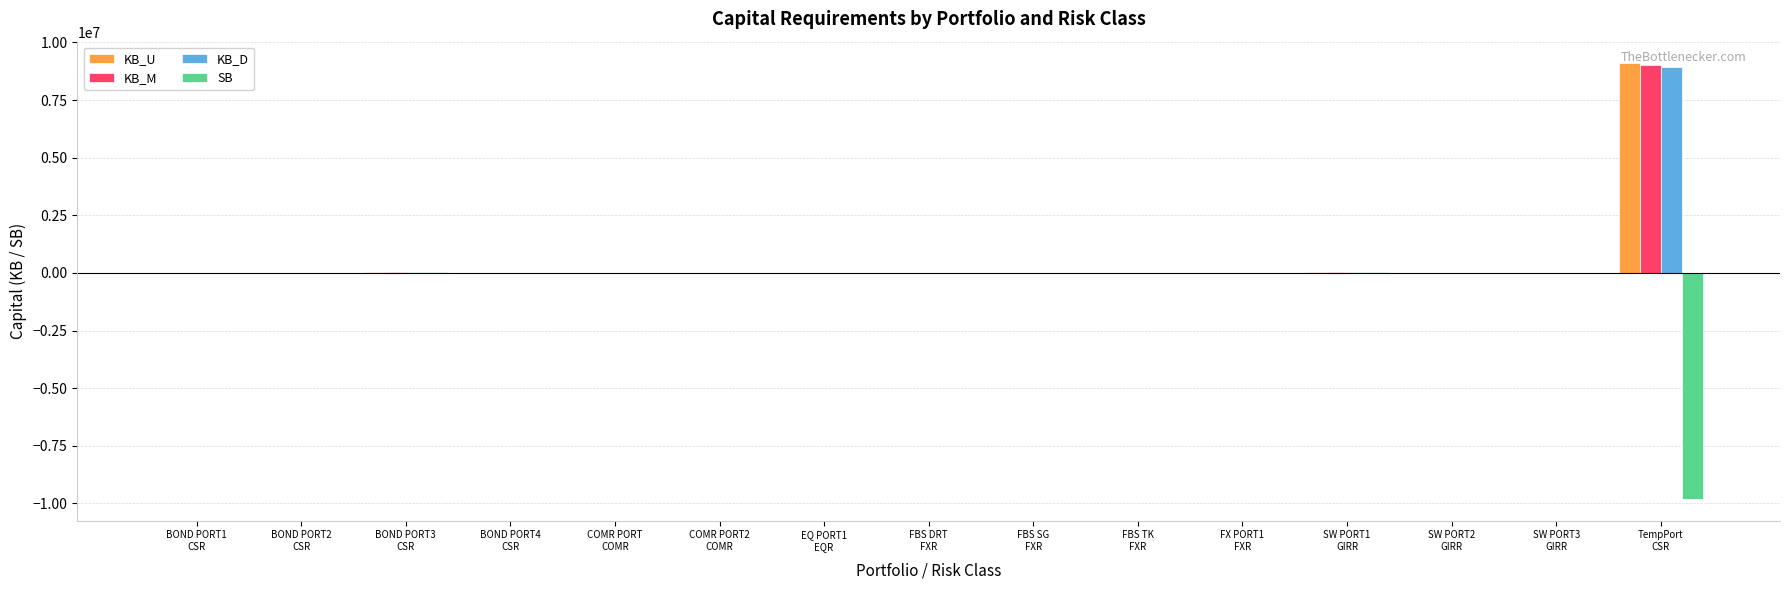

What is the spread (max minus min) of values at FBS TK
FXR?

17.7